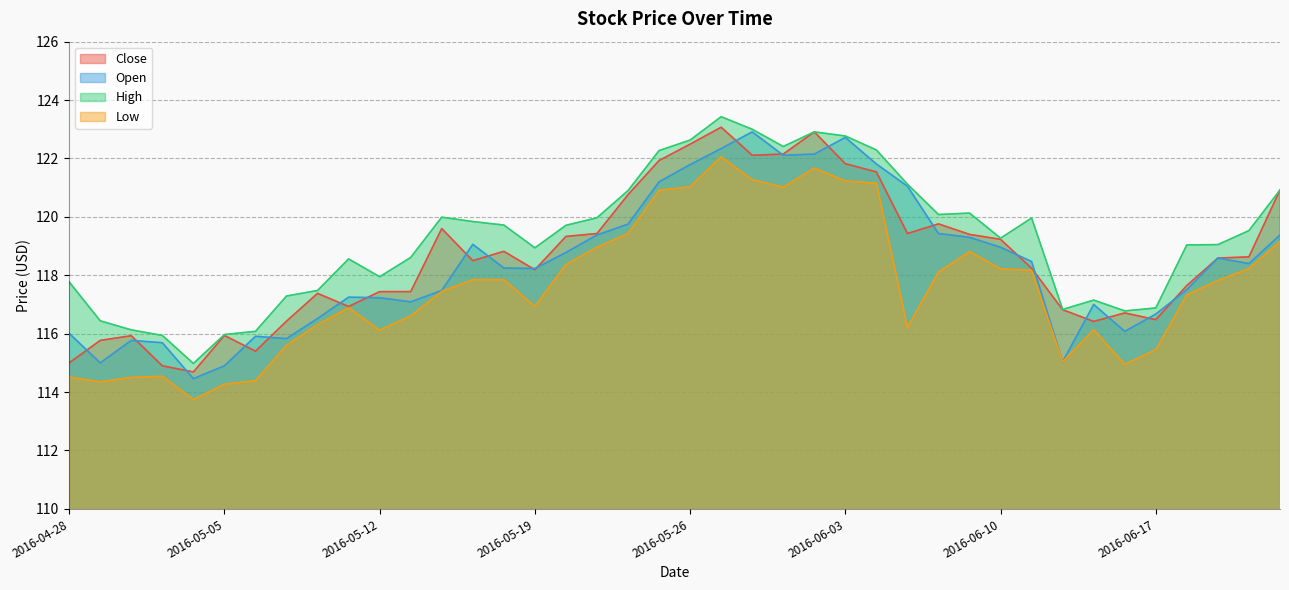

How many distinct data groups are displayed?

4